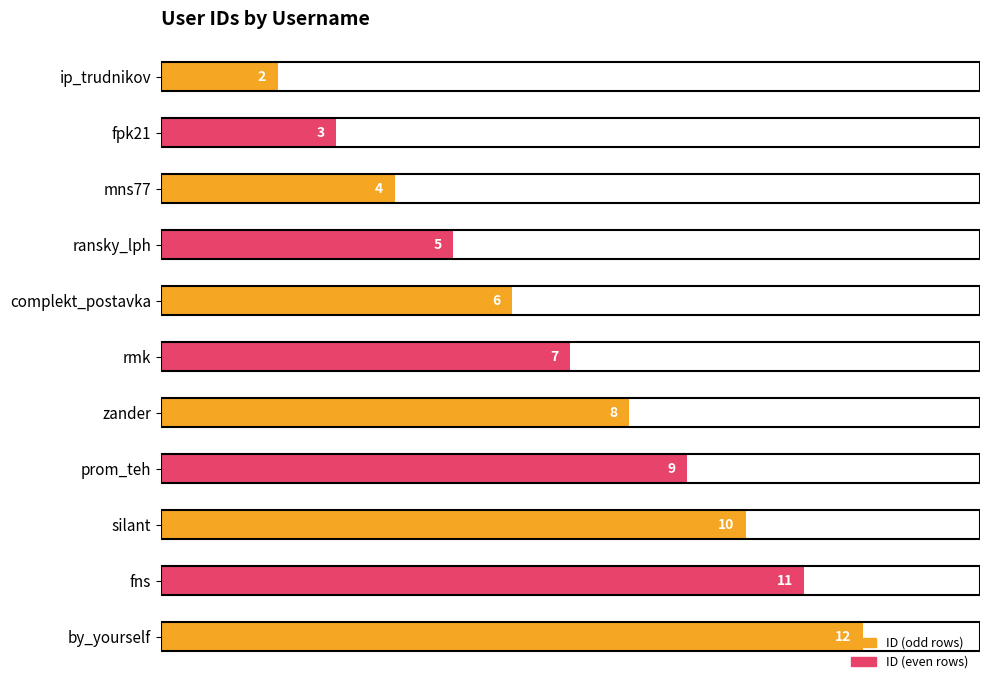

What is the change in value from complekt_postavka to silant?

+4